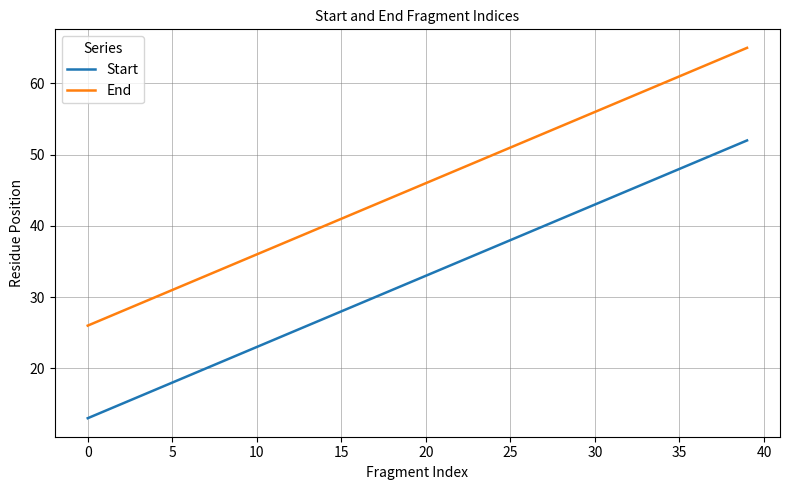

True or false: End and Start intersect in this chart.

False